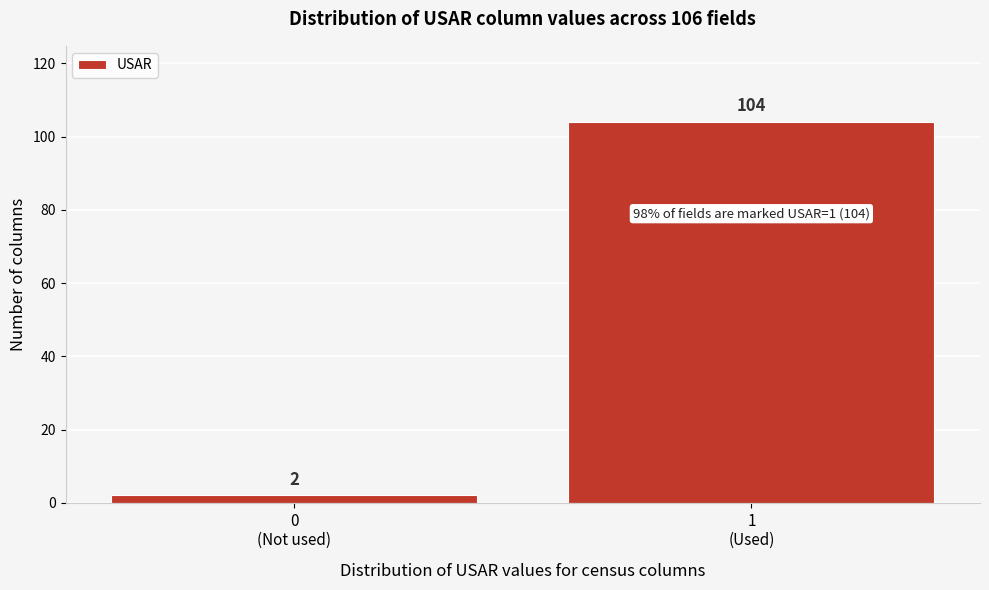

Reading right to left, extract all data points from this chart.

104	2